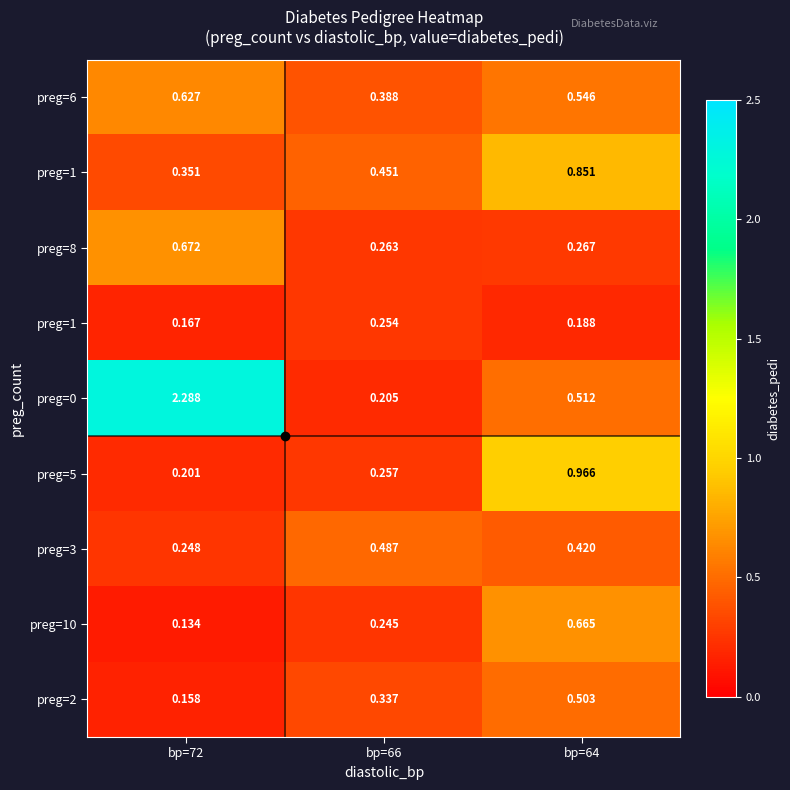

At how many categories does at least one series exceed 1?

1